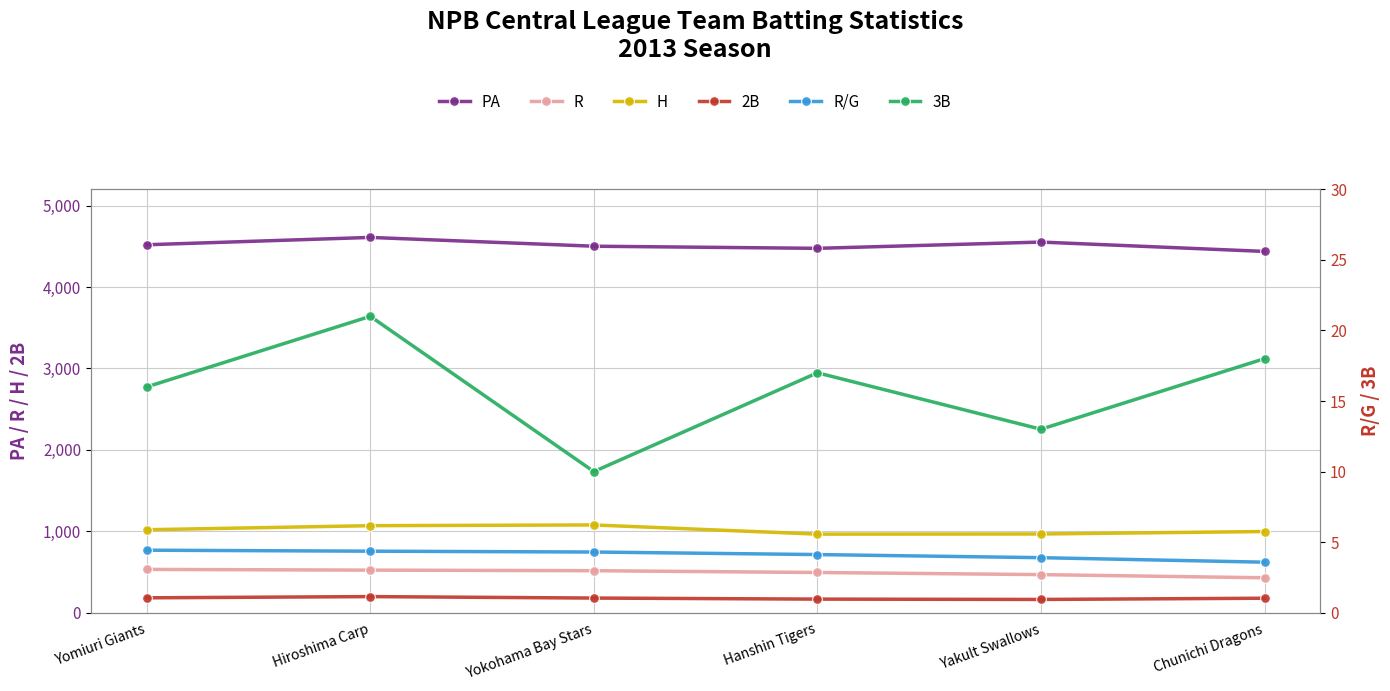

True or false: R and H intersect in this chart.

False